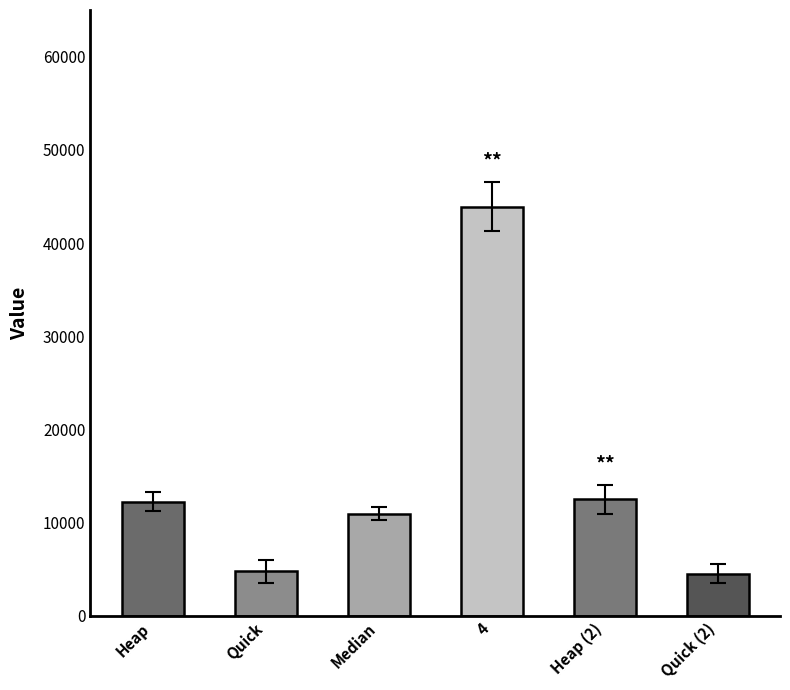

What is the difference between the maximum and minimum values?

39367